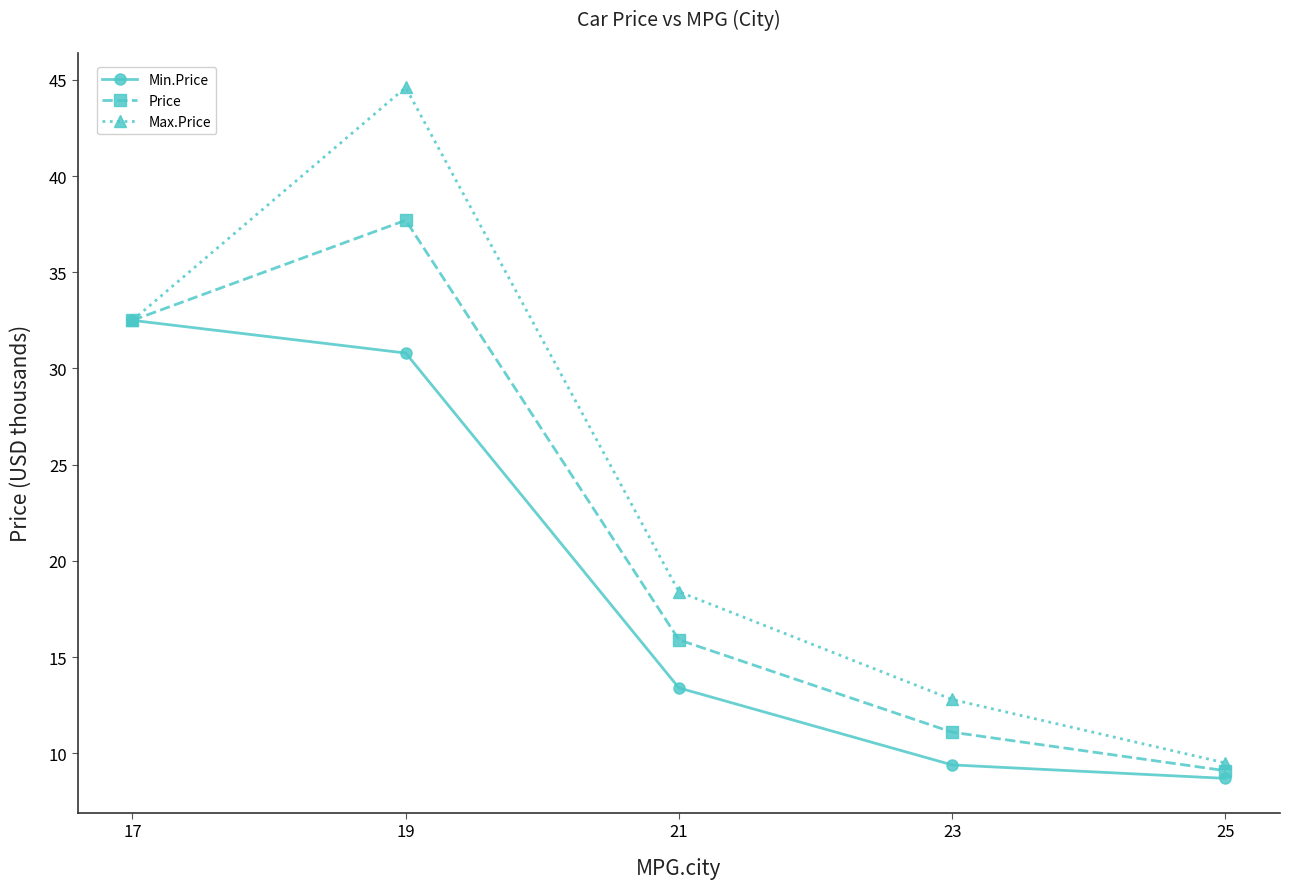

Which series changed the most between 23 and 25?

Max.Price